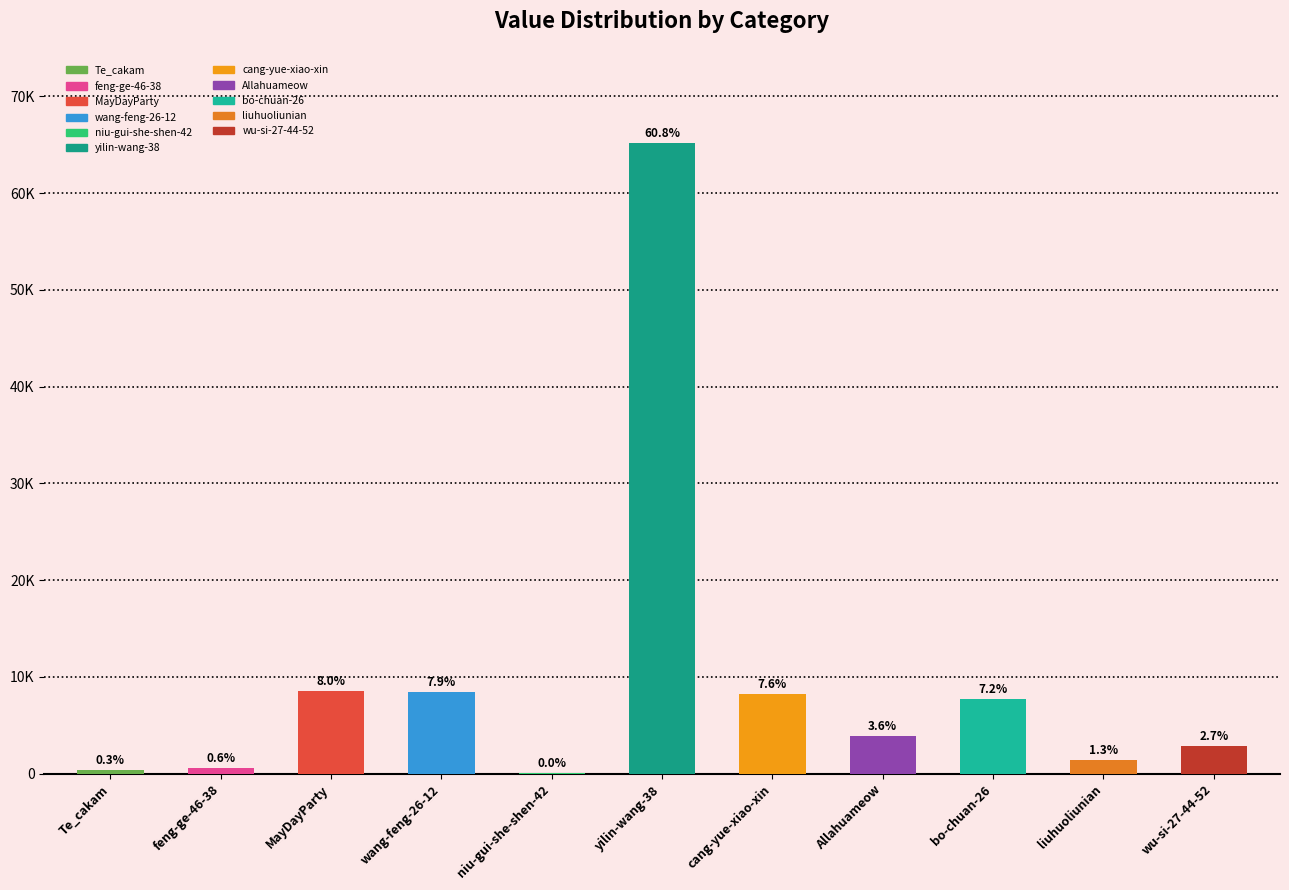

At which label does the data first exceed 3888?

MayDayParty